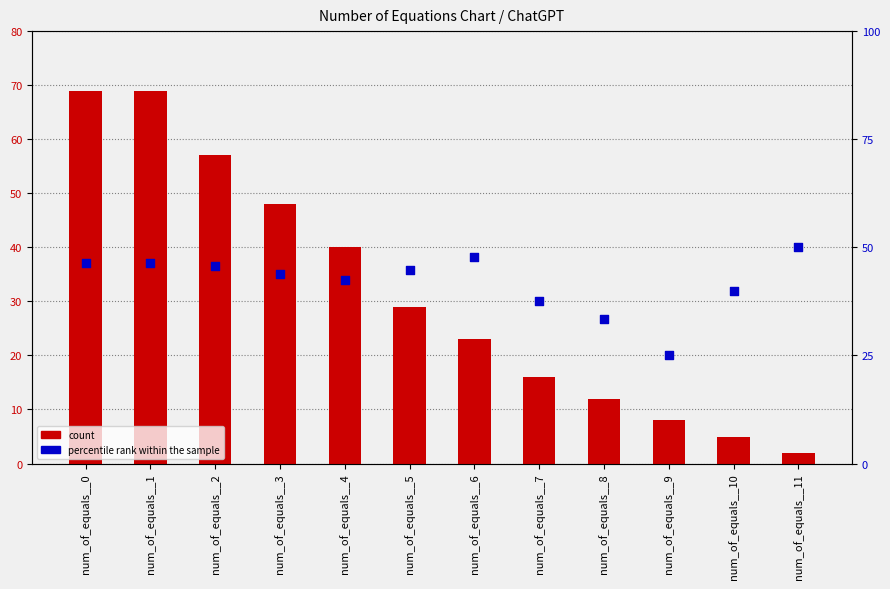

At how many categories does at least one series exceed 58?

2